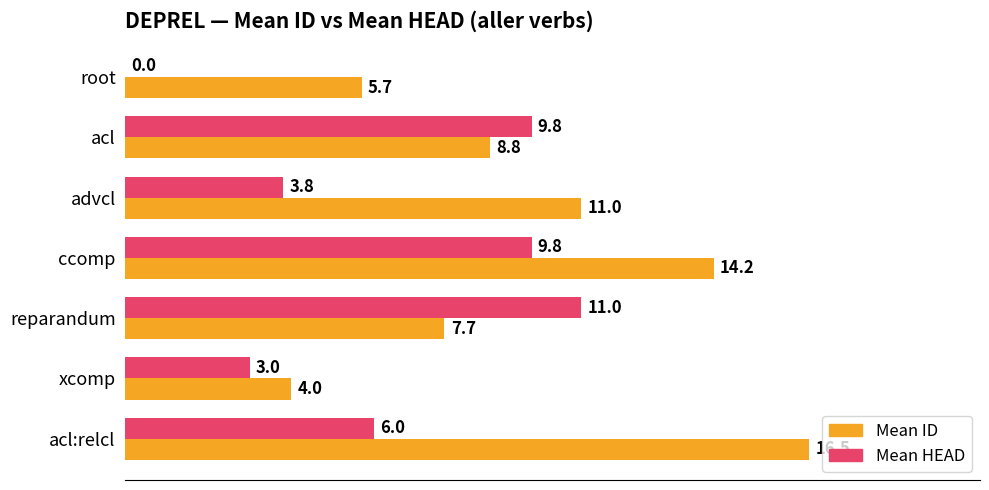

What is the total value across all series at acl:relcl?

22.5